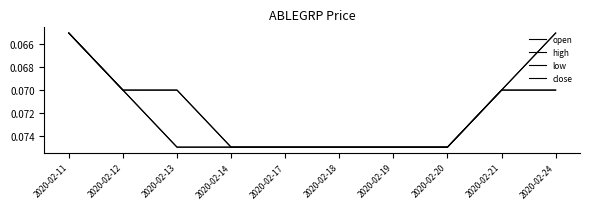

What value does the close series have at 2020-02-14?

0.1